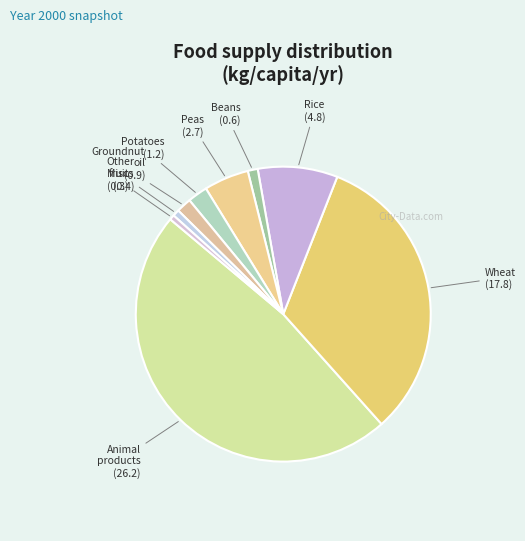

How many slices are in this pie chart?

9